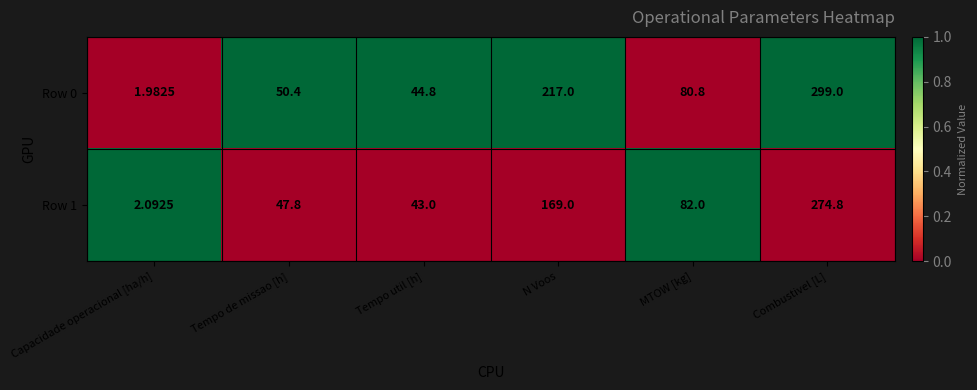

List the labels in order of Row 1 value, smallest first.

Capacidade operacional [ha/h], Tempo util [h], Tempo de missao [h], MTOW [kg], N Voos, Combustivel [L]